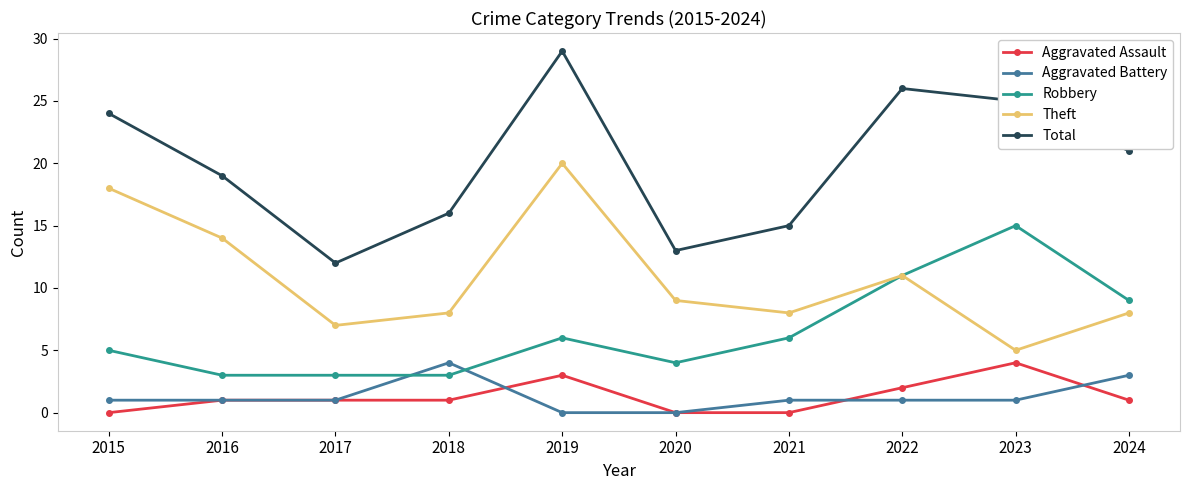

In Theft, how many points are lower than both neighbors (excluding endpoints)?

3